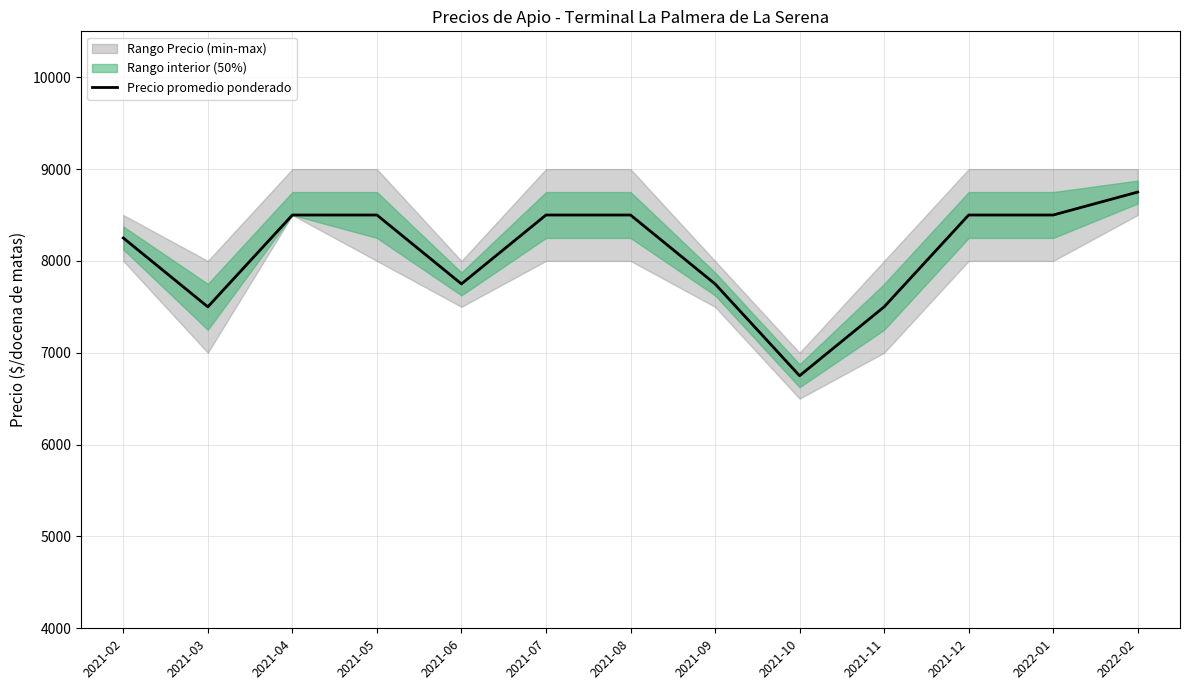

What is the change in value from 2021-08 to 2021-11?

-1000